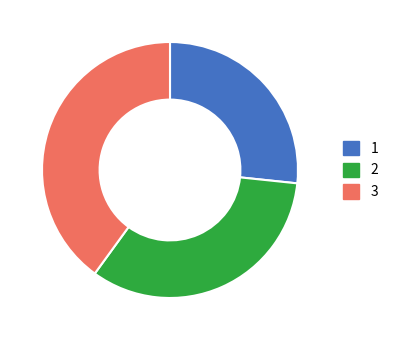

Is the sum of 3 and 2 greater than half?

Yes